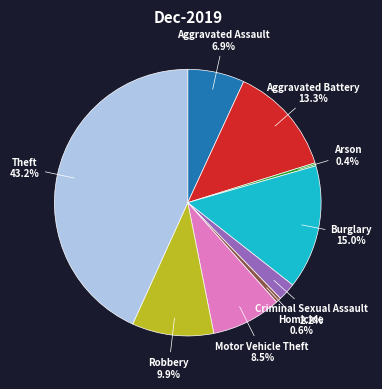

Does any single category account for the majority?

No